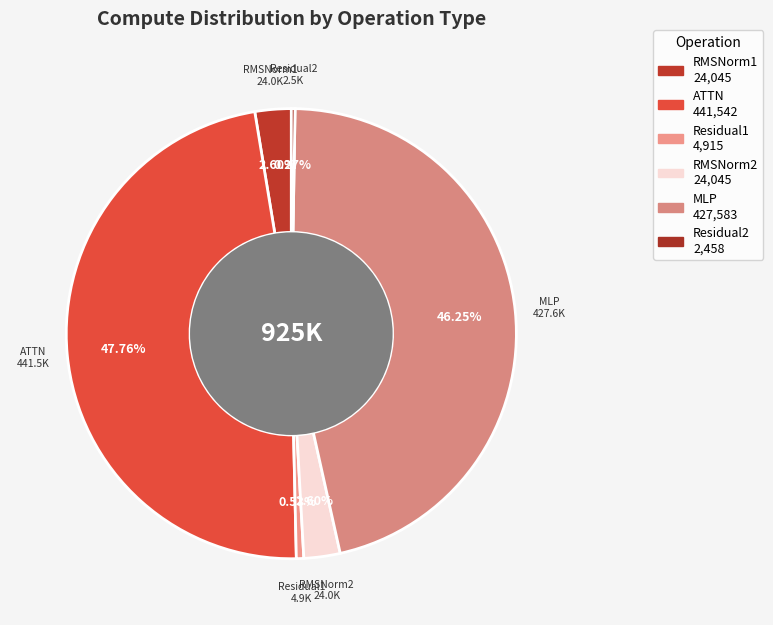

How many slices are in this pie chart?

6